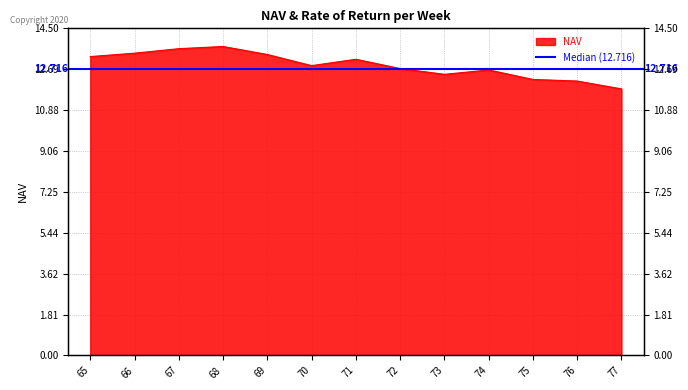

At which category does the chart reach its minimum across all series?

77